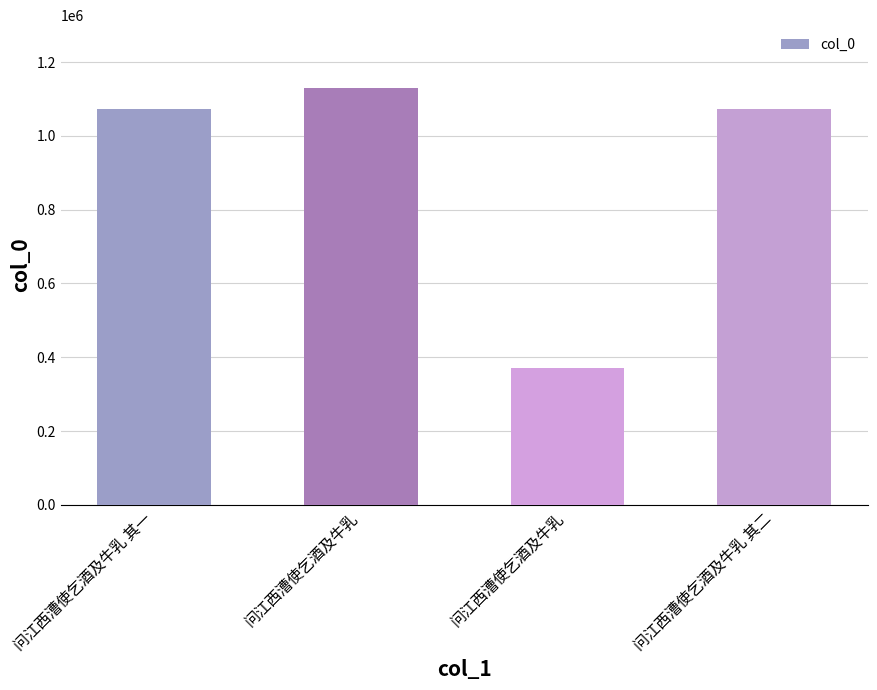

Reading left to right, transcribe all the data shown in this chart.

1071986	1130656	369639	1071987